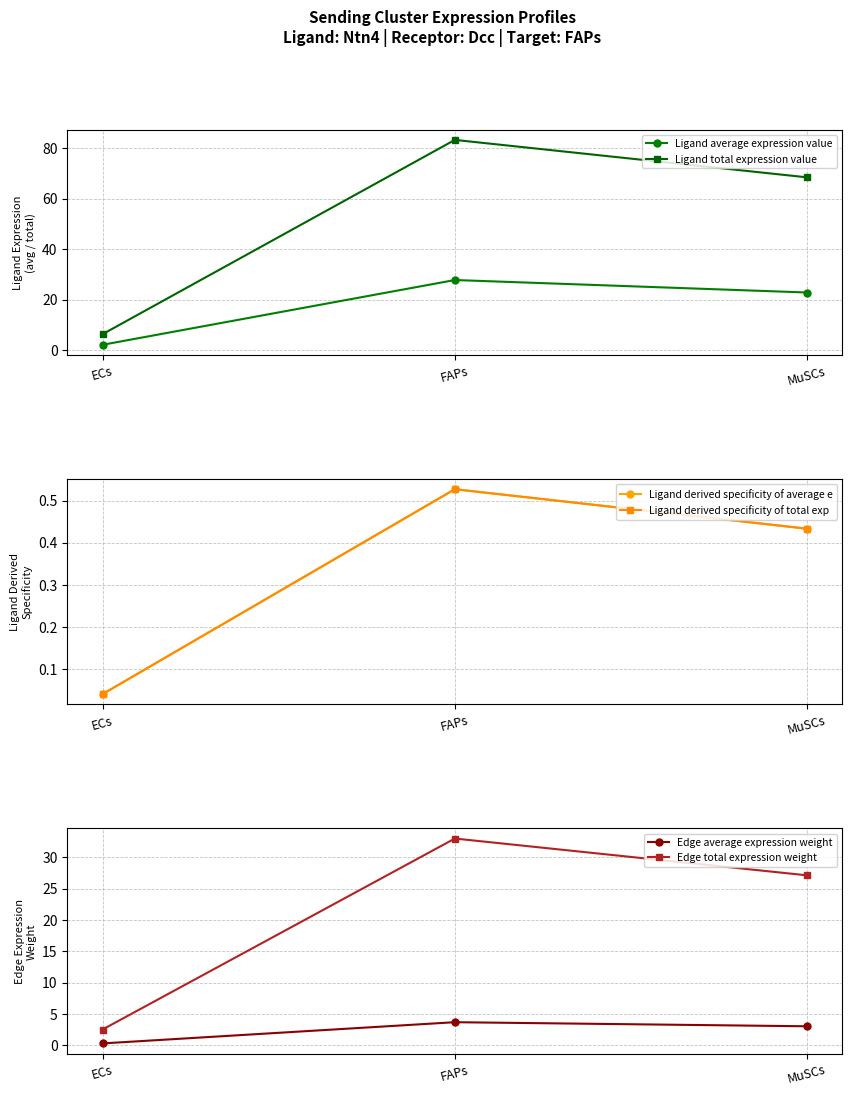

Which has a higher value, FAPs or ECs?

FAPs